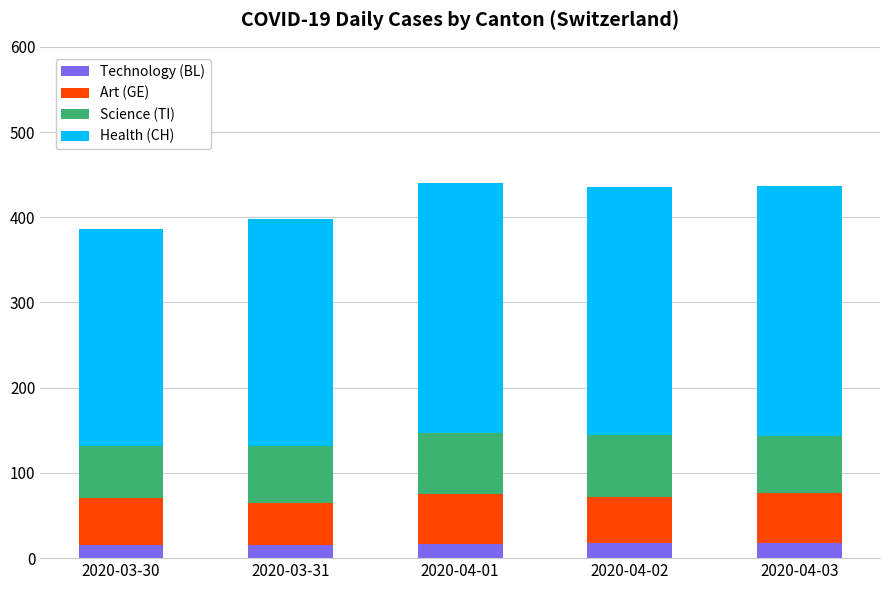

What is the average value of the Technology (BL) series?

17